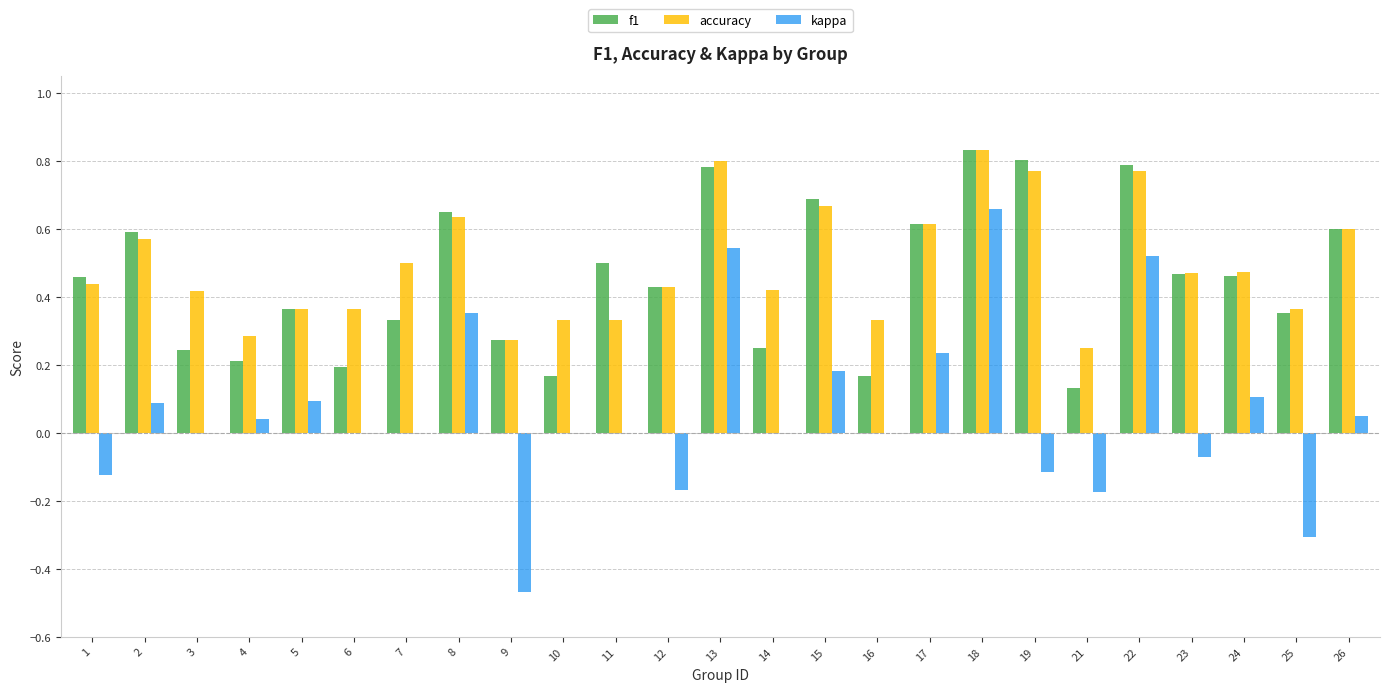

The value of f1 at 10 is 0.2. True or false?

True